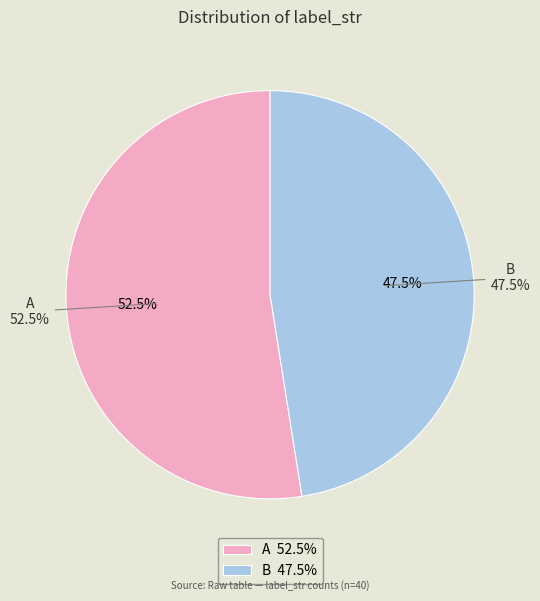

To the nearest percent, what is the difference between the largest and smallest slice percentages?

5%